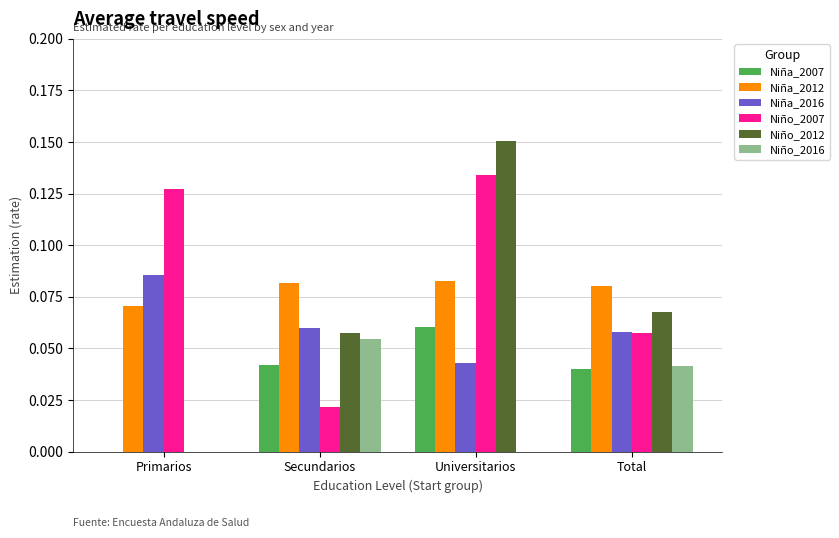

What is the sum of all Niño_2007 values?

0.3